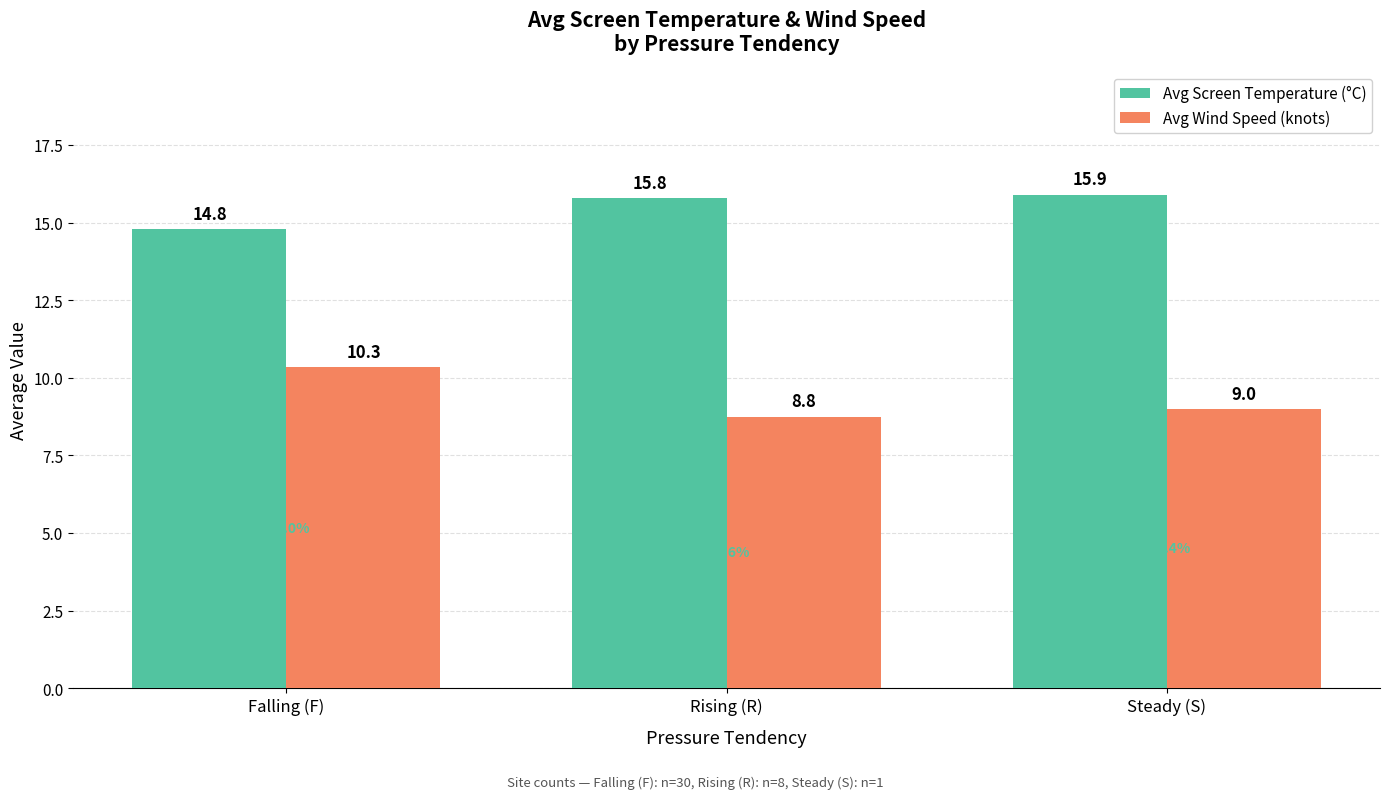

At which category is the sum across all series the highest?

Falling (F)